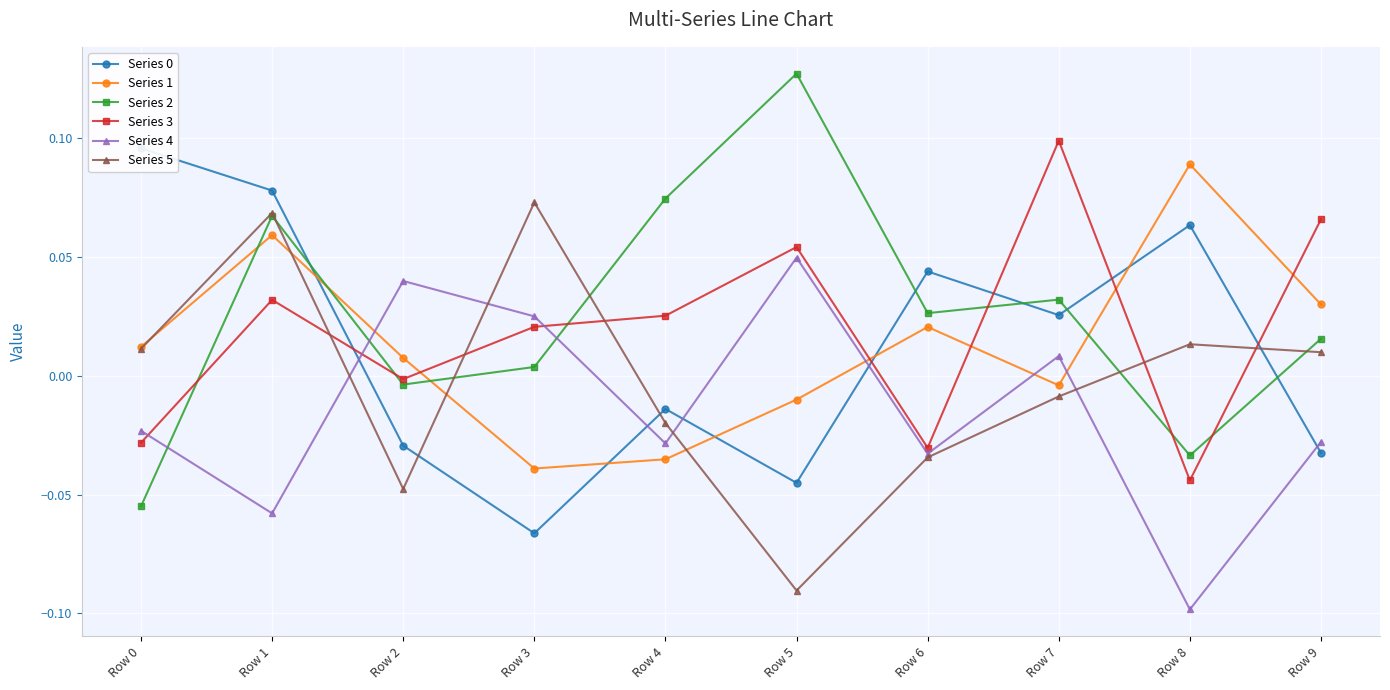

Is this an area chart (filled region under the line)?

No